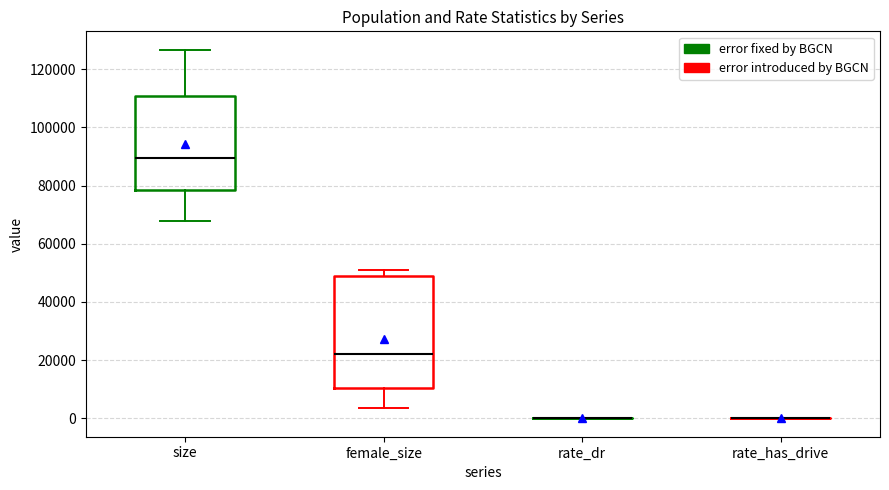

Which box is the tallest, from its lower edge to its upper edge?

female_size